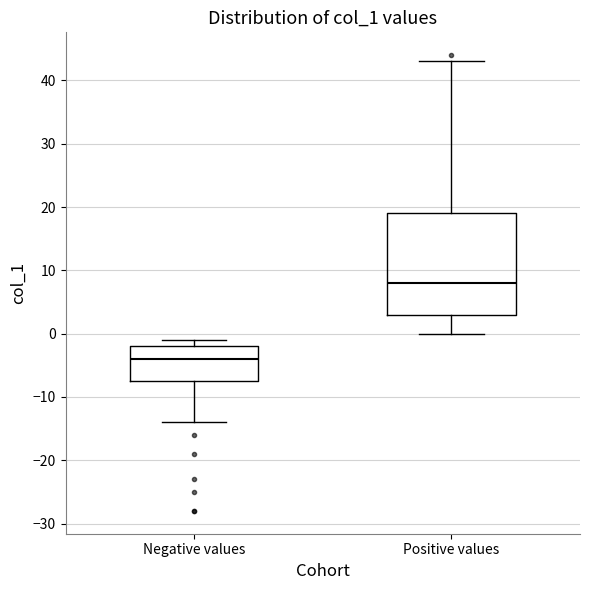

Which box is the tallest, from its lower edge to its upper edge?

Positive values